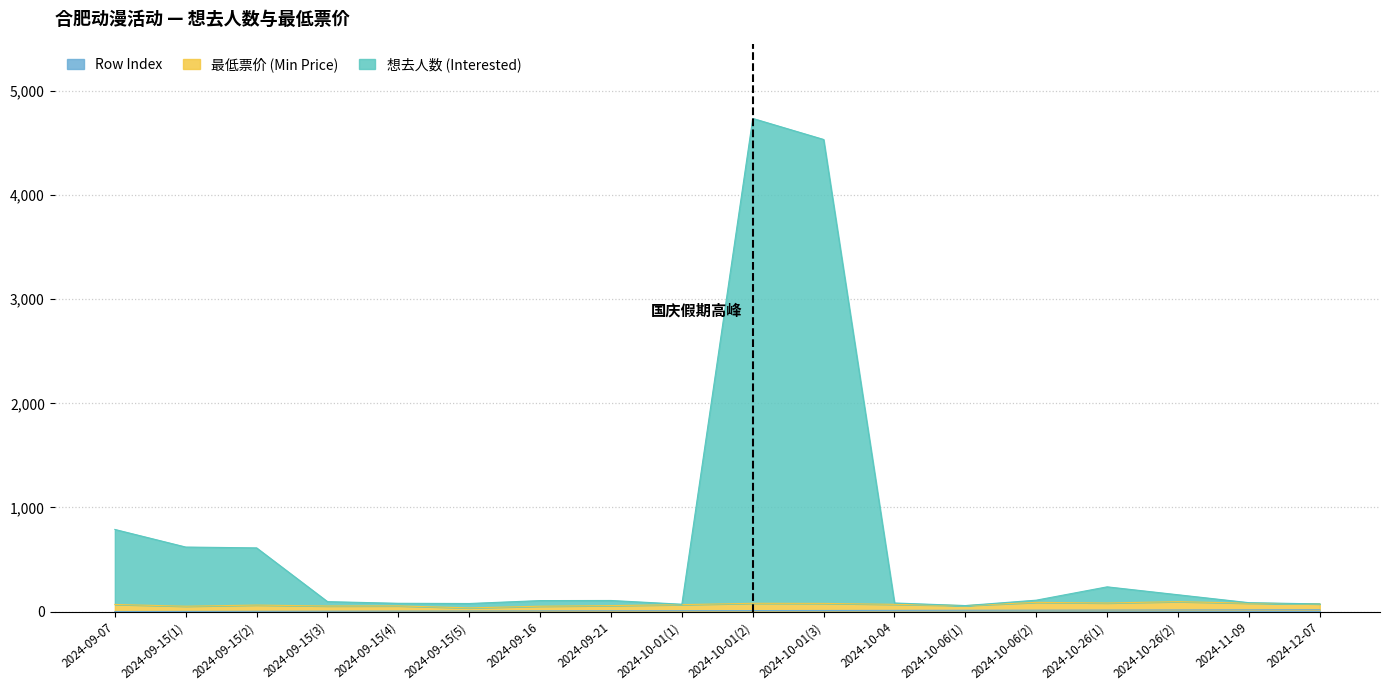

How many lines are shown in the chart?

3